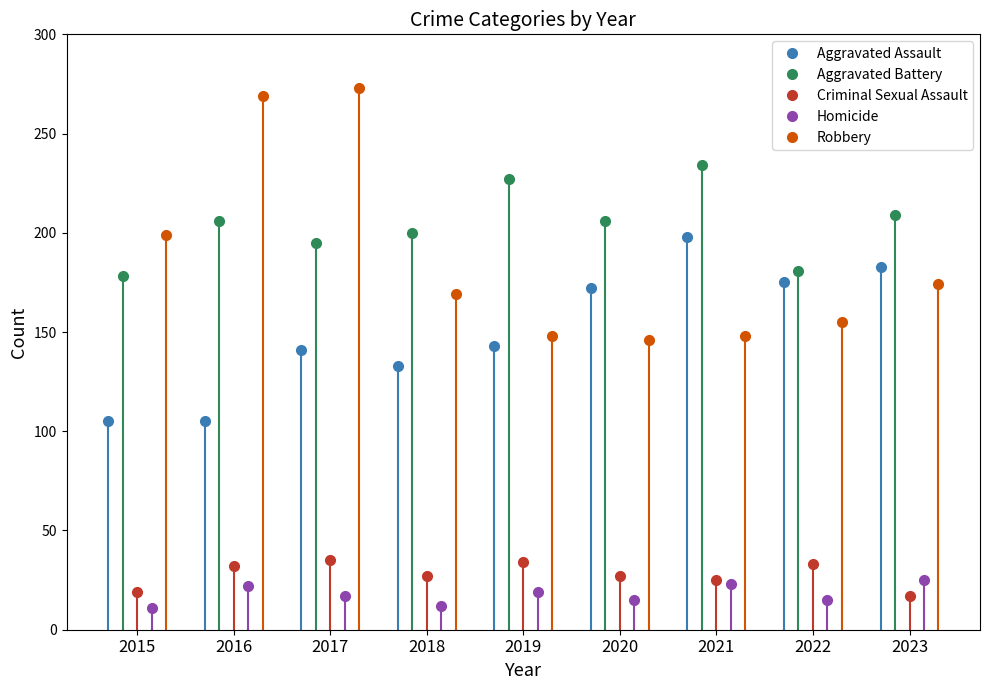

What is the value of the Aggravated Assault point at the 3rd from the left?

141